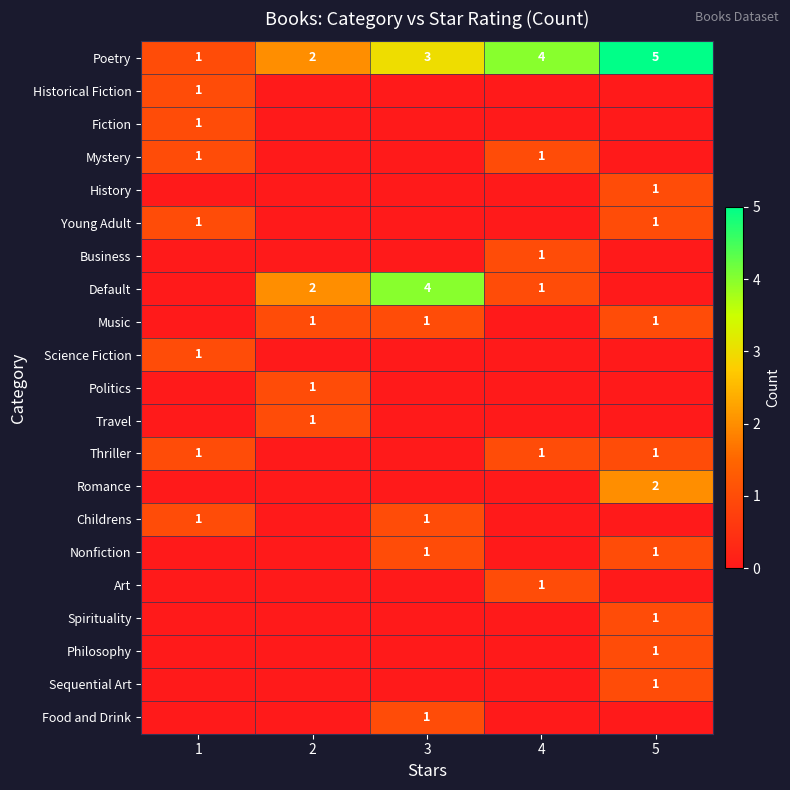

The Romance series shows 2 at 5. True or false?

True